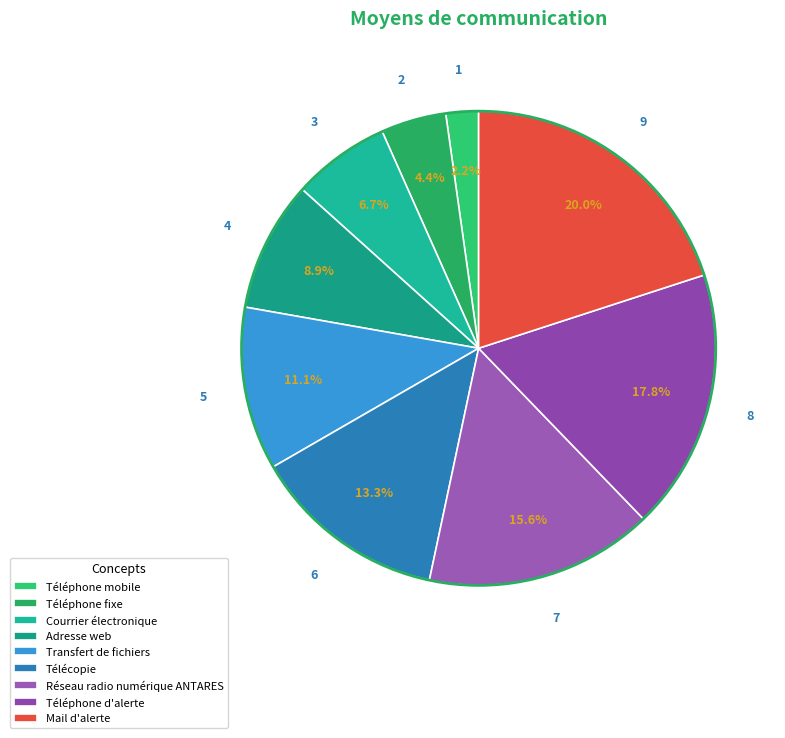

To the nearest percent, what is the combined percentage of Transfert de fichiers and Réseau radio numérique ANTARES?

27%